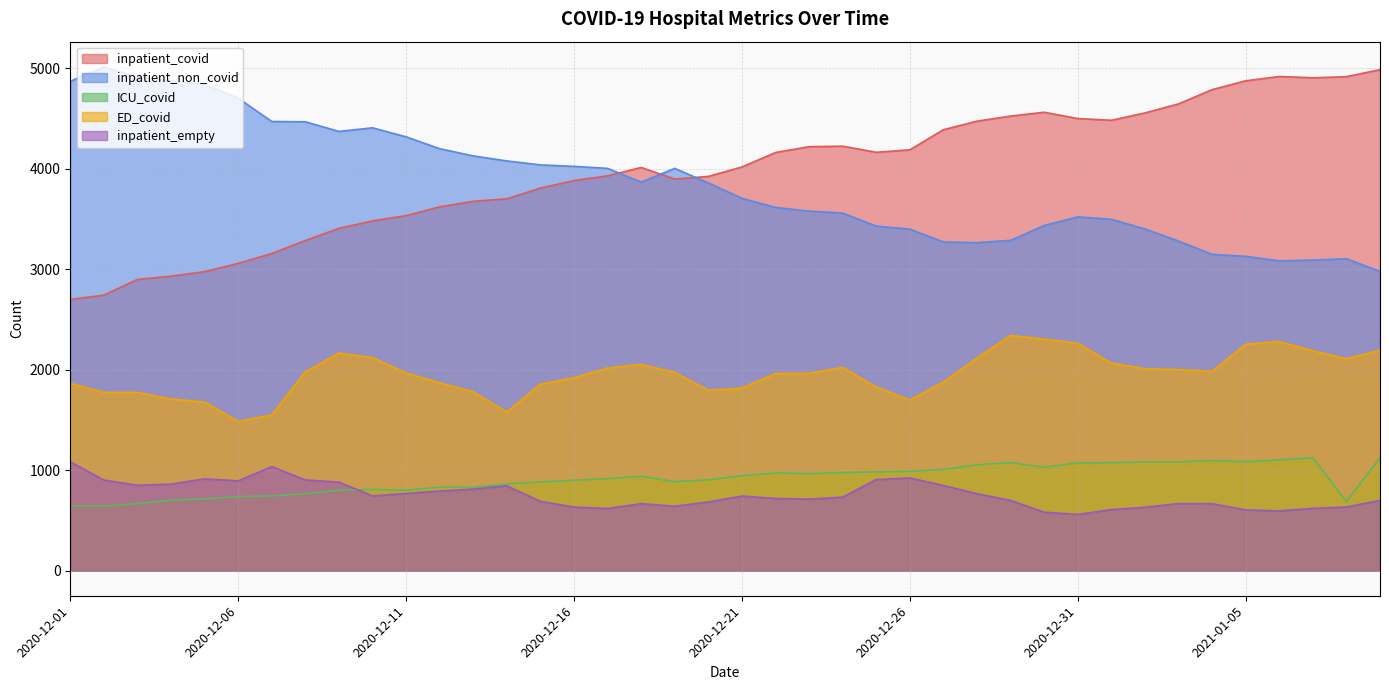

What is the difference between the maximum and minimum values in the ED_covid series?

856